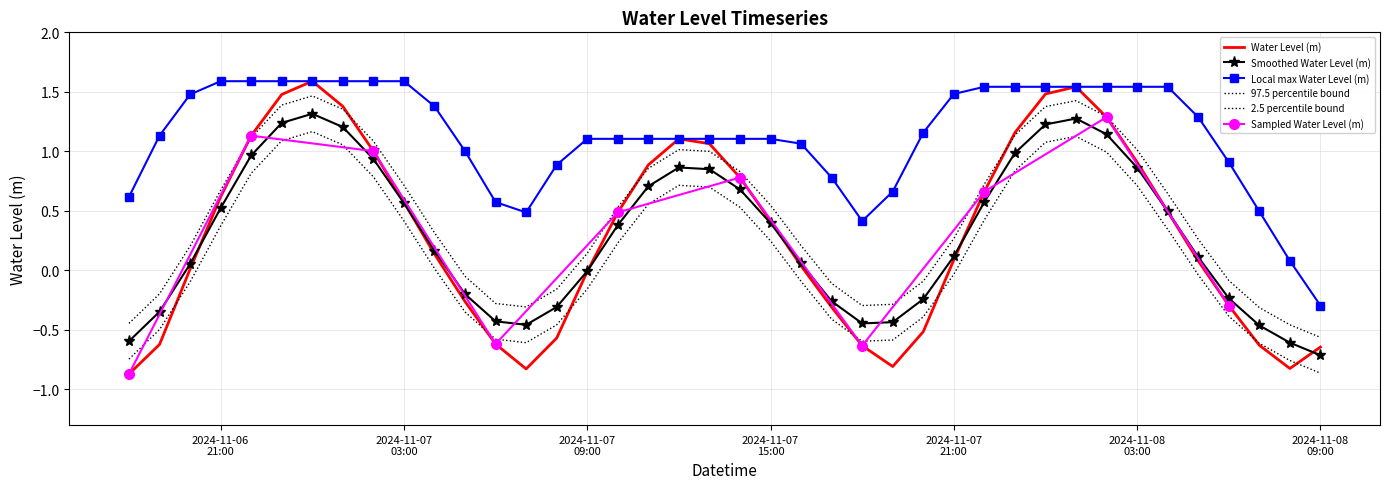

What value does the data have at 2024-11-07 13:00:00?

1.1